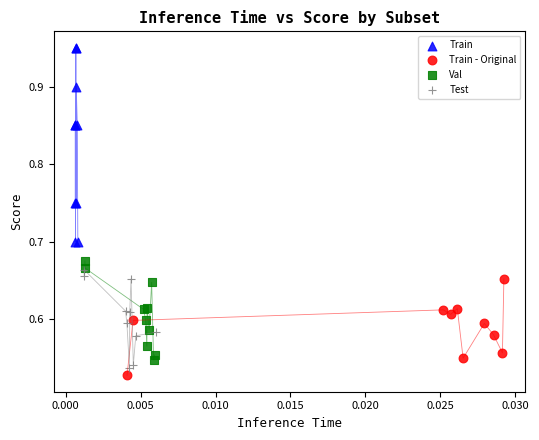

What are all the series names shown in the legend?

Train, Train - Original, Val, Test